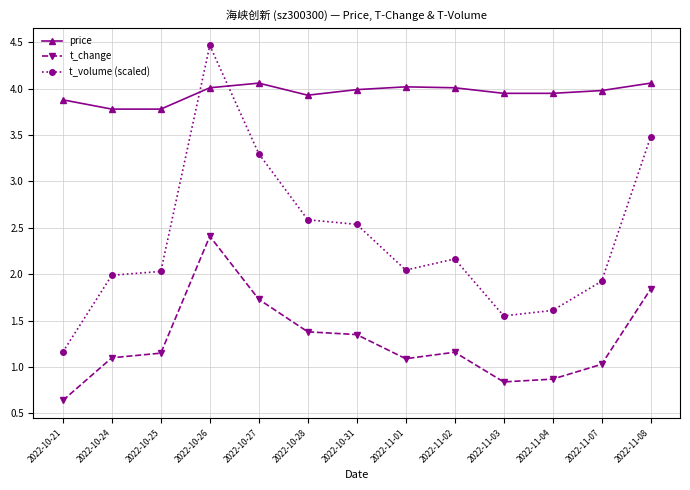

What are all the series names shown in the legend?

price, t_change, t_volume (scaled)